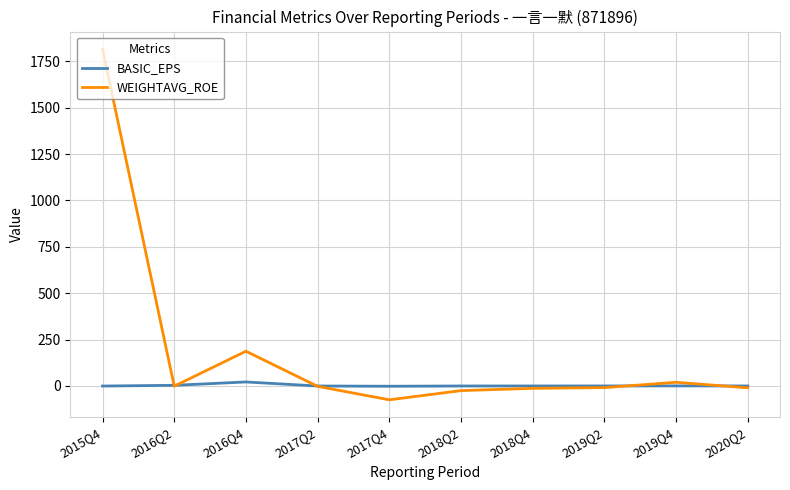

Rank the series by their average value, from highest to lowest.

WEIGHTAVG_ROE, BASIC_EPS